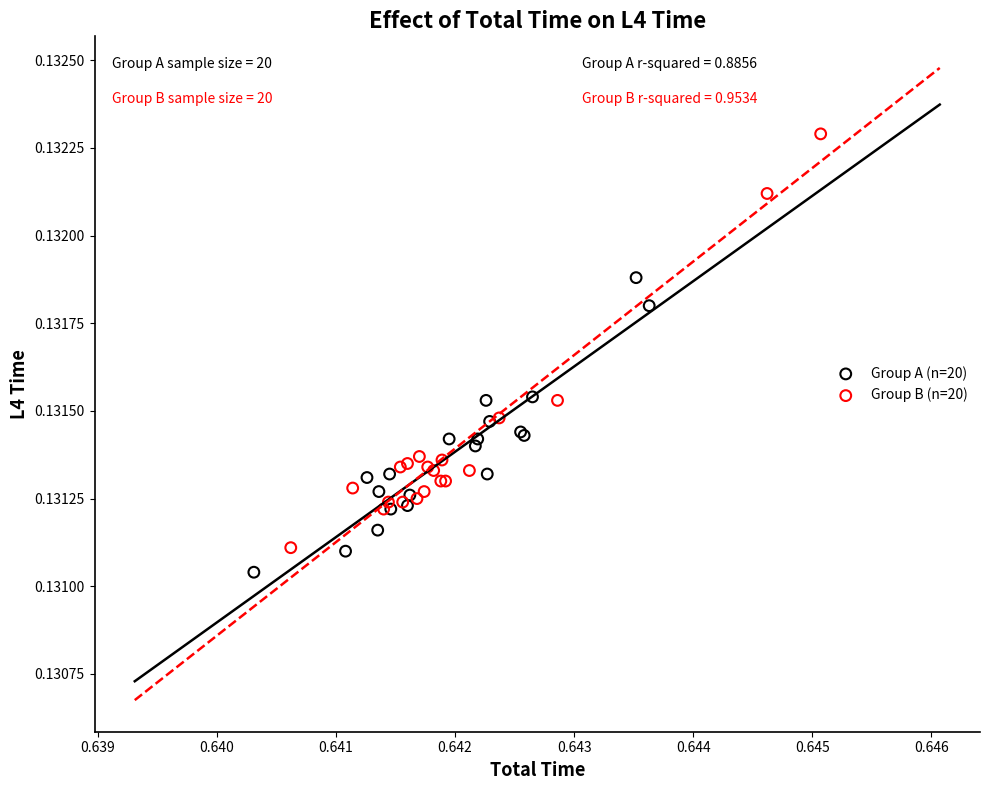

Which series has the largest Y range (max minus min)?

Group B (n=20)